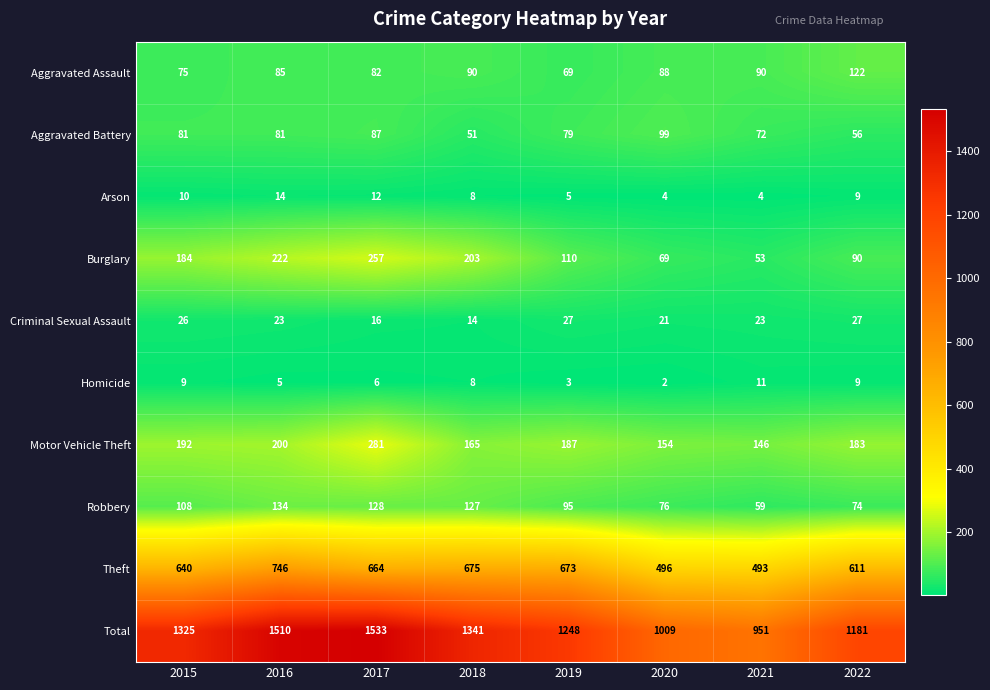

Which series has the largest total across all categories?

Total